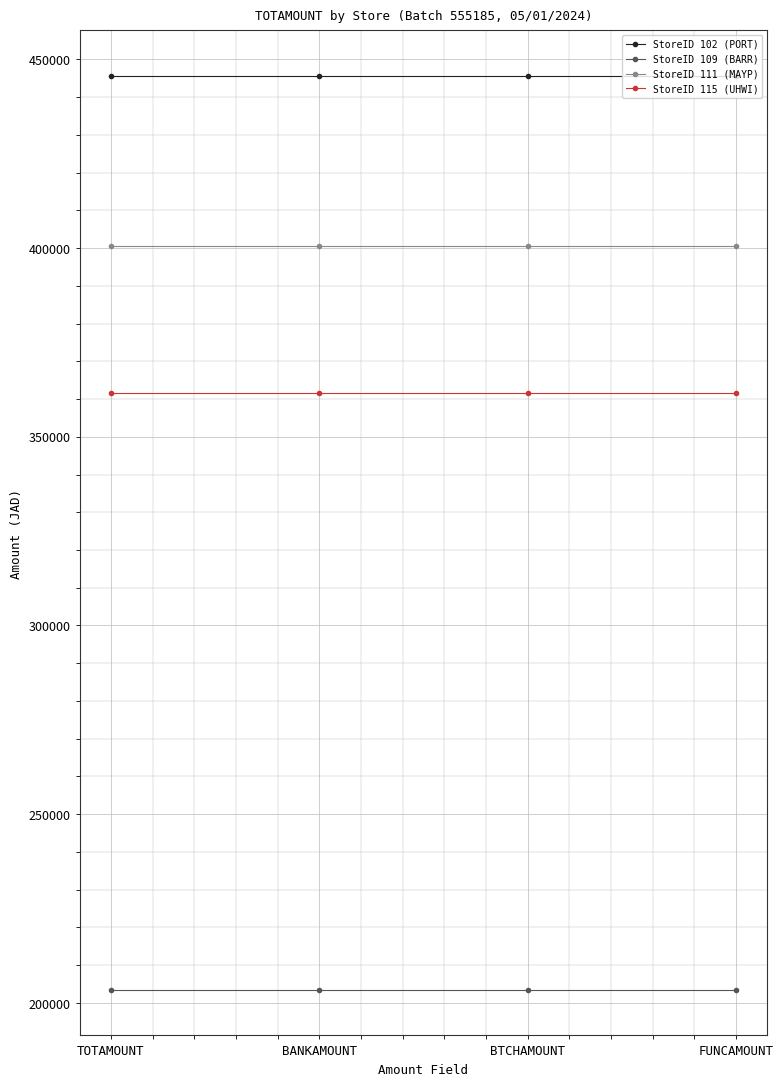

What is the sum of all StoreID 102 (PORT) values?

1782316